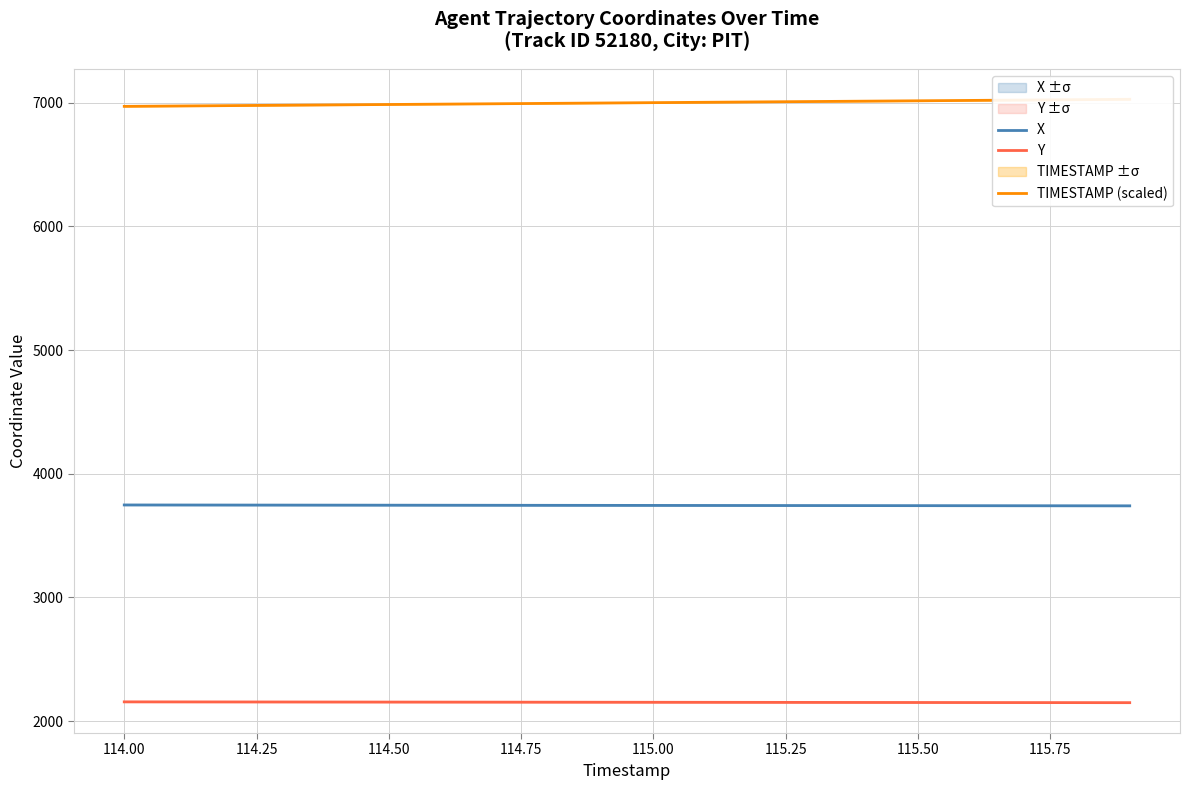

Count the number of data series in this chart.

3